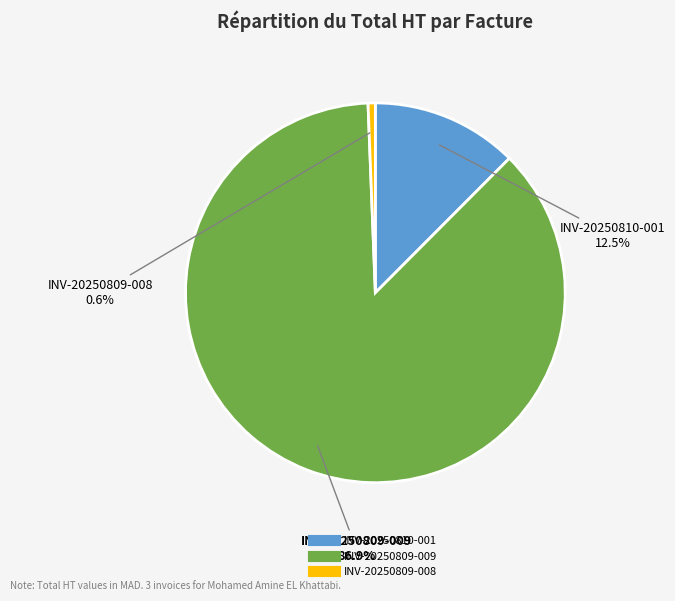

Which has a higher value, INV-20250810-001 or INV-20250809-009?

INV-20250809-009